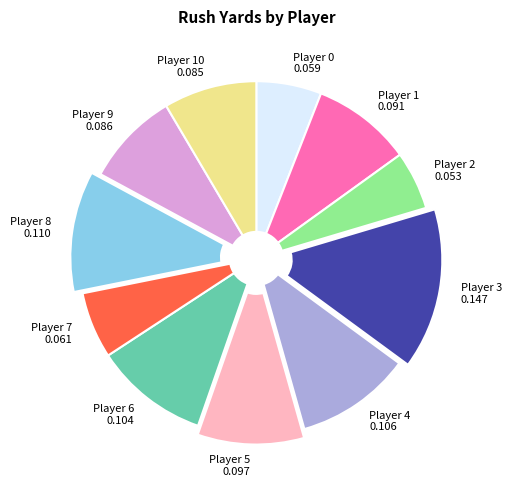

Approximately how many times larger is the value at Player 7 compared to Player 6?

0.6